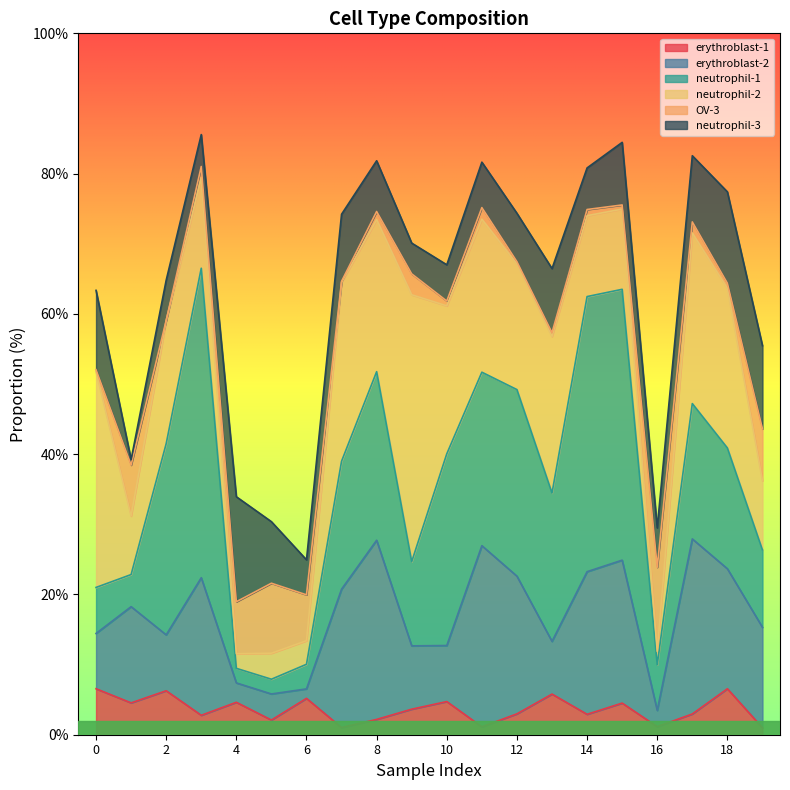

Reading left to right, what are all the values shown in this chart?

erythroblast-1: 0=6.6	0=4.5	0=6.3	0=2.8	0=4.6	0=2.1	0=5.2	0=1.0	0=2.2	0=3.6	0=4.7	0=1.1	0=3.0	0=5.8	0=2.9	0=4.5	0=1.1	0=3.0	0=6.6	0=1.0
erythroblast-2: 0=7.9	0=13.7	0=8.0	0=19.6	0=2.8	0=3.7	0=1.3	0=19.7	0=25.5	0=9.0	0=8.0	0=25.8	0=19.6	0=7.5	0=20.3	0=20.4	0=2.3	0=25.0	0=17.1	0=14.3
neutrophil-1: 0=6.6	0=4.6	0=27.3	0=44.1	0=2.1	0=2.1	0=3.5	0=18.2	0=24.0	0=12.0	0=27.3	0=24.7	0=26.6	0=21.2	0=39.2	0=38.6	0=6.5	0=19.3	0=17.2	0=11.0
neutrophil-2: 0=30.8	0=8.3	0=17.6	0=12.9	0=2.1	0=3.7	0=3.4	0=25.5	0=21.7	0=38.1	0=21.1	0=21.8	0=17.9	0=22.3	0=11.5	0=11.4	0=1.9	0=24.3	0=22.8	0=9.9
OV-3: 0=0.3	0=7.3	0=0.0	0=1.6	0=7.4	0=10.0	0=6.5	0=0.1	0=1.1	0=3.0	0=0.7	0=1.6	0=0.3	0=0.5	0=0.9	0=0.6	0=12.0	0=1.6	0=0.7	0=7.4
neutrophil-3: 0=11.3	0=0.8	0=5.7	0=4.6	0=15.0	0=8.8	0=5.0	0=9.6	0=7.2	0=4.4	0=5.2	0=6.5	0=6.9	0=9.1	0=5.9	0=8.9	0=5.6	0=9.4	0=13.0	0=11.9